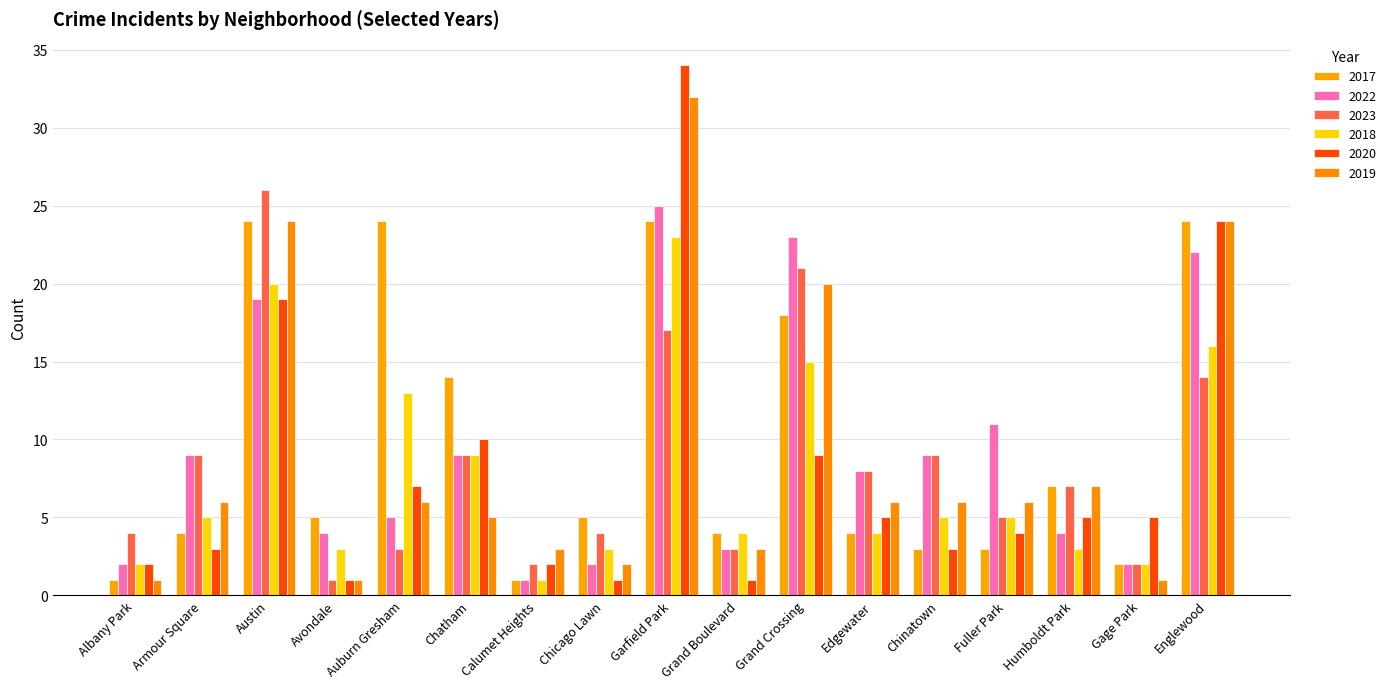

Rank the series by their maximum value, from lowest to highest.

2018, 2017, 2022, 2023, 2019, 2020